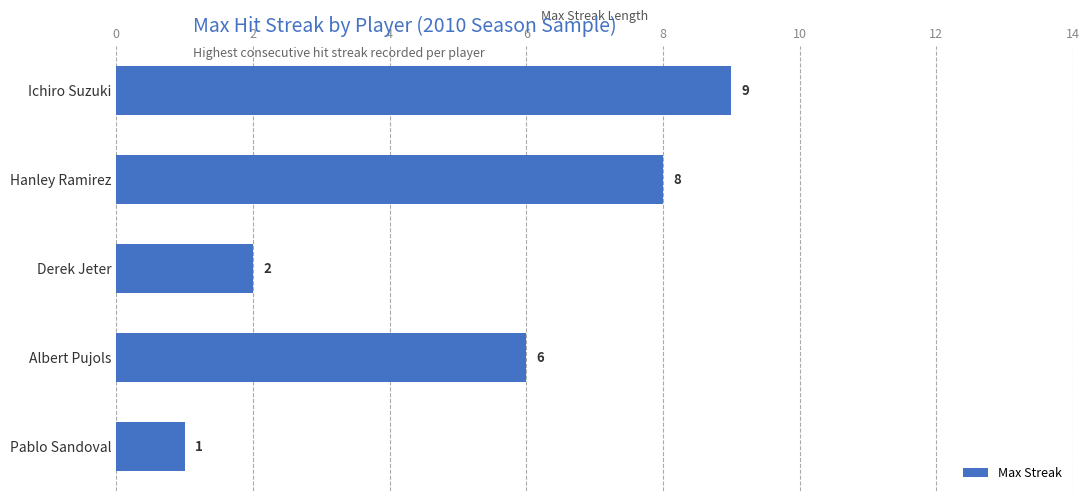

What is the ratio of the value at Albert Pujols to the value at Pablo Sandoval?

6.0